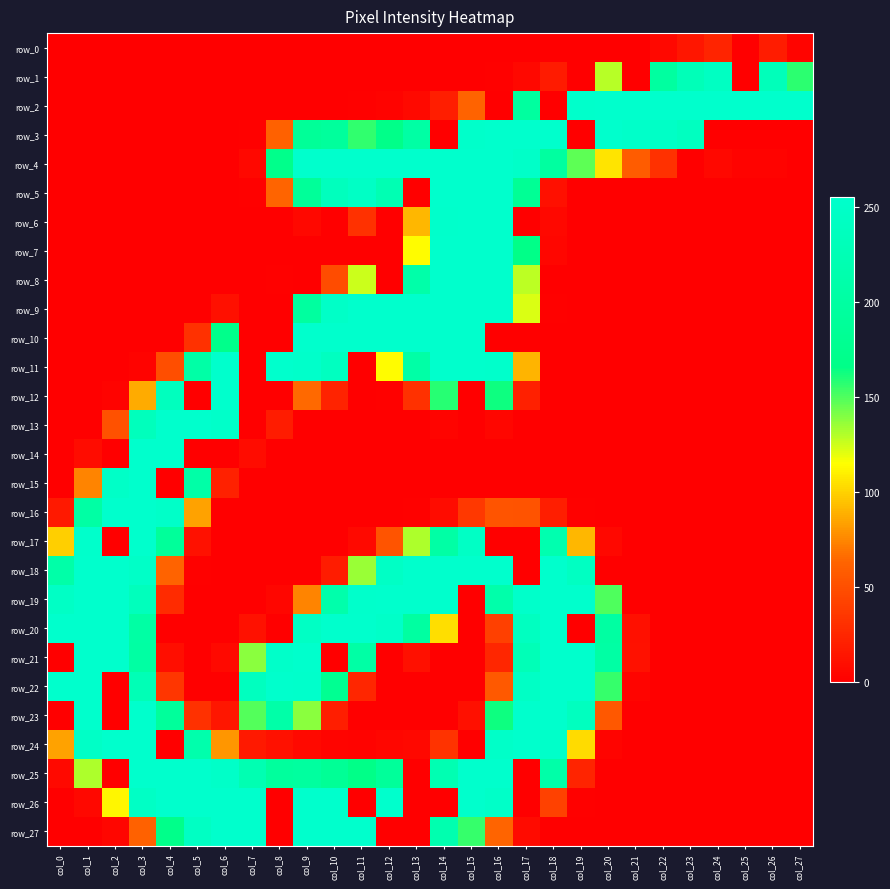

What is the difference between the maximum and minimum values in the row_0 series?

23